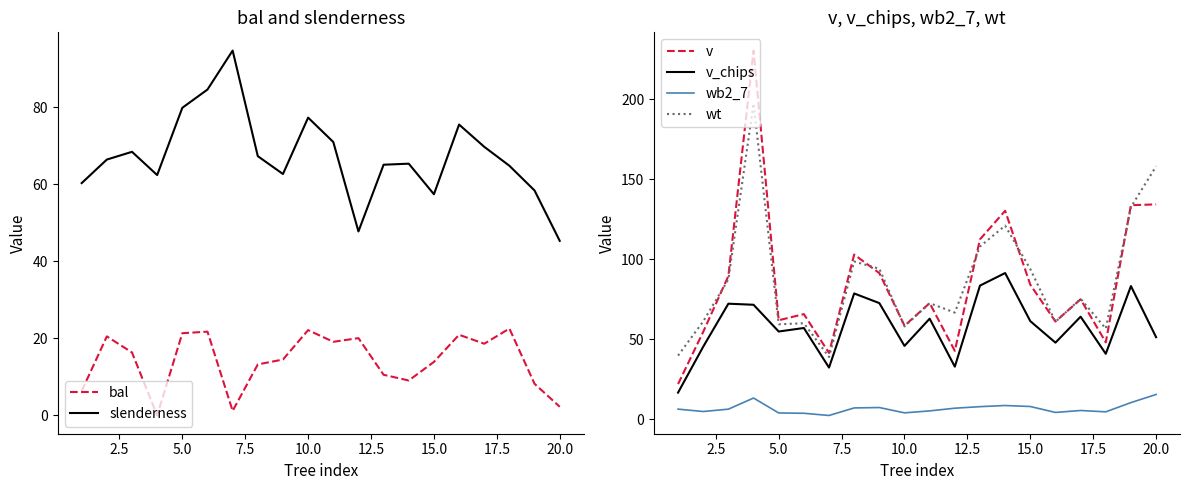

True or false: v has a value of 134.3 at 20.0.

True